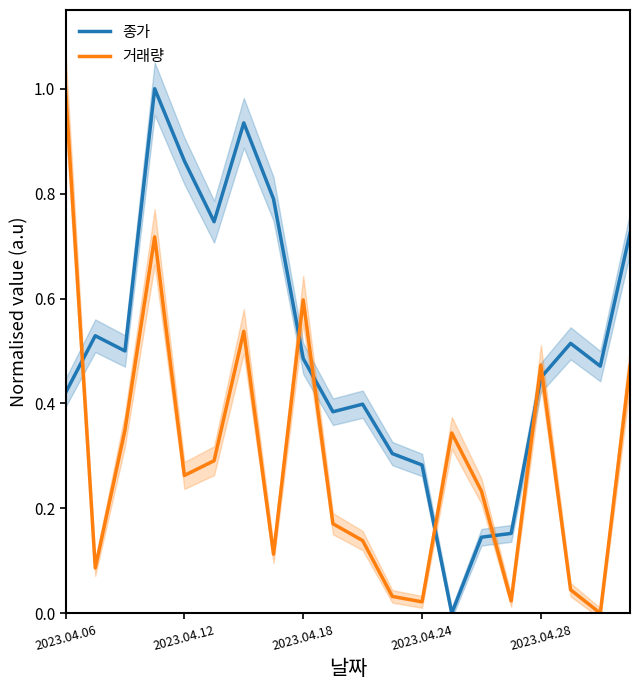

What is the spread (max minus min) of values at 5?

0.5